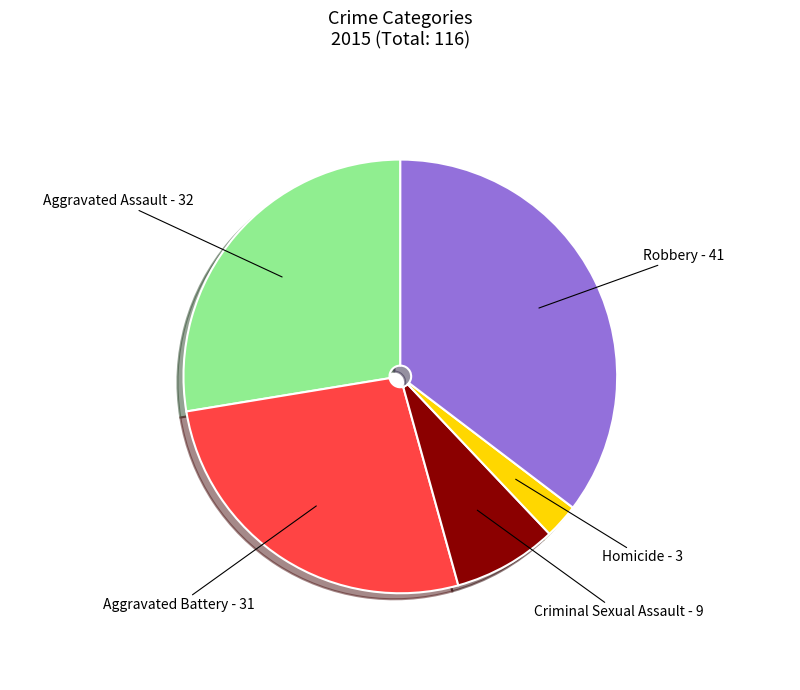

Between Aggravated Assault - 32 and Robbery - 41, which is larger?

Robbery - 41